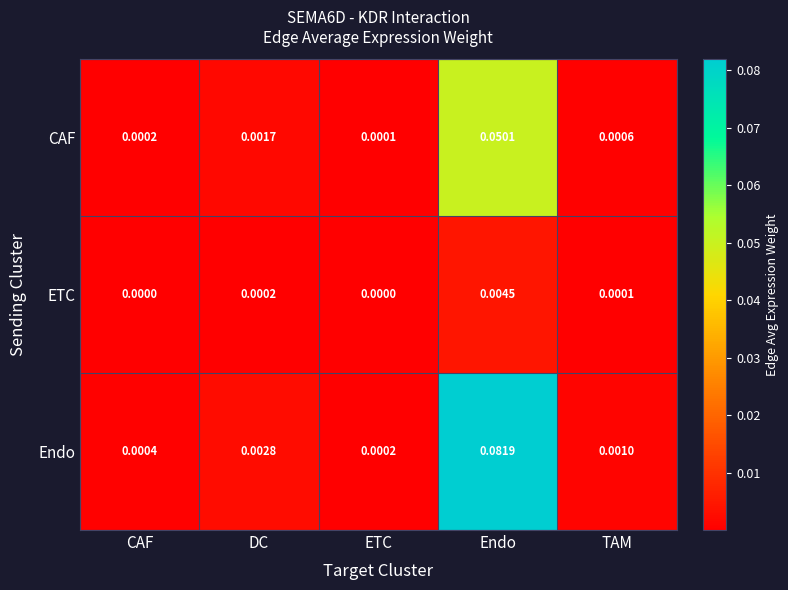

Which category has the highest value across all series?

Endo